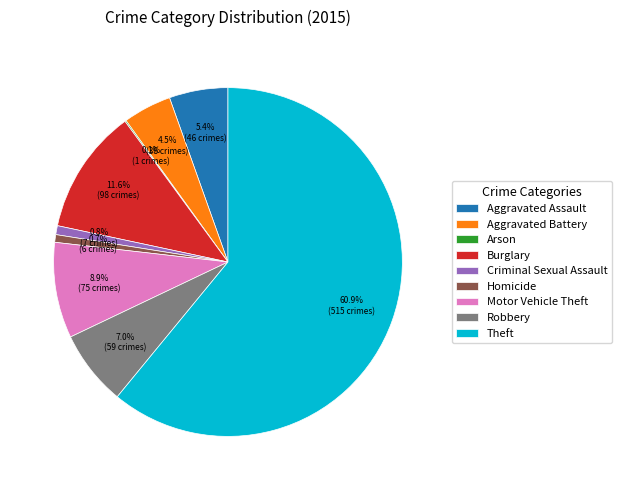

What percentage is the Robbery slice, to the nearest percent?

7%